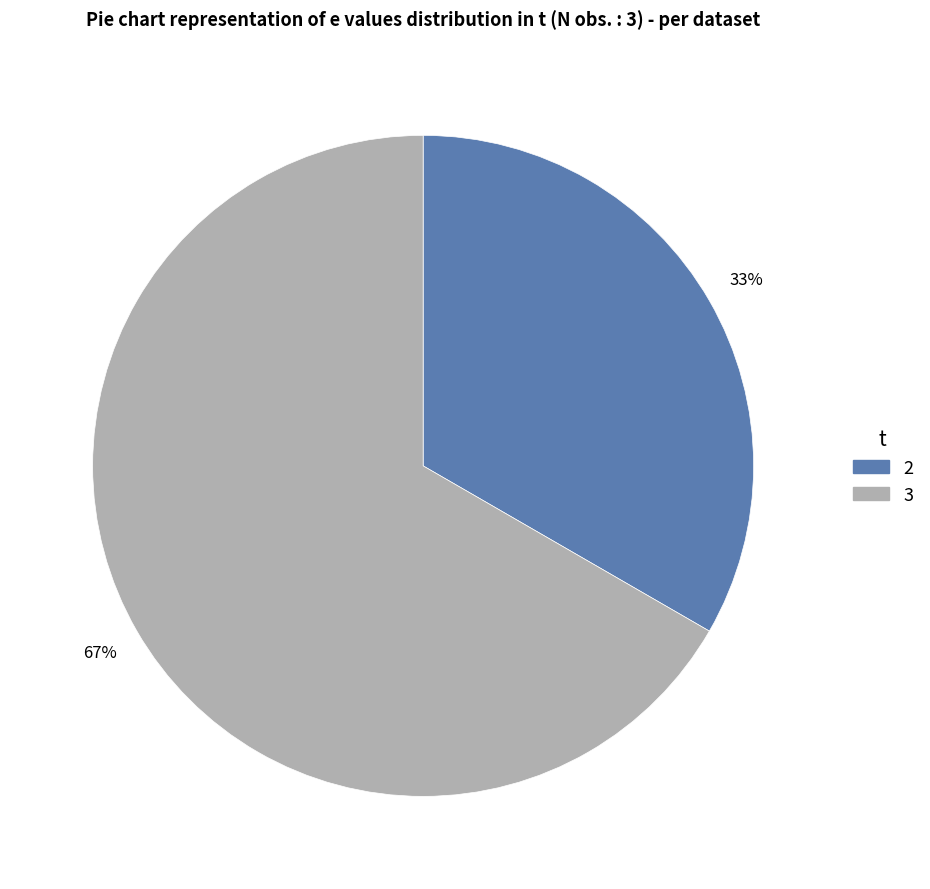

Does any single category account for the majority?

Yes